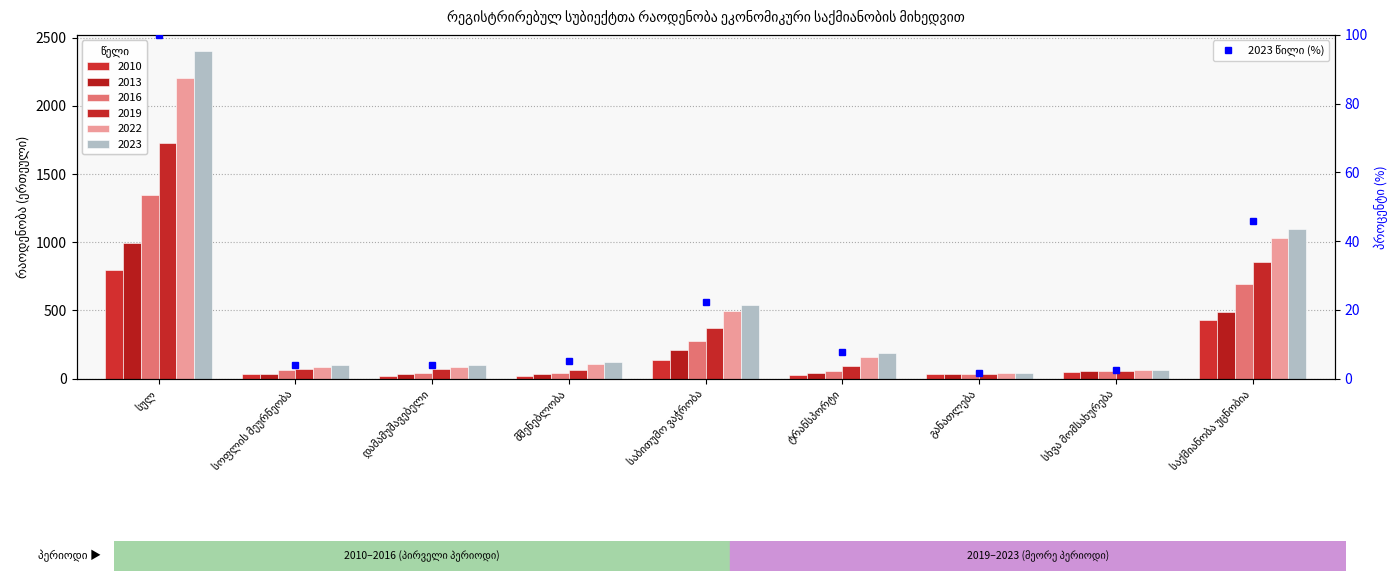

The 2010 series shows 46 at სხვა მომსახურება. True or false?

True